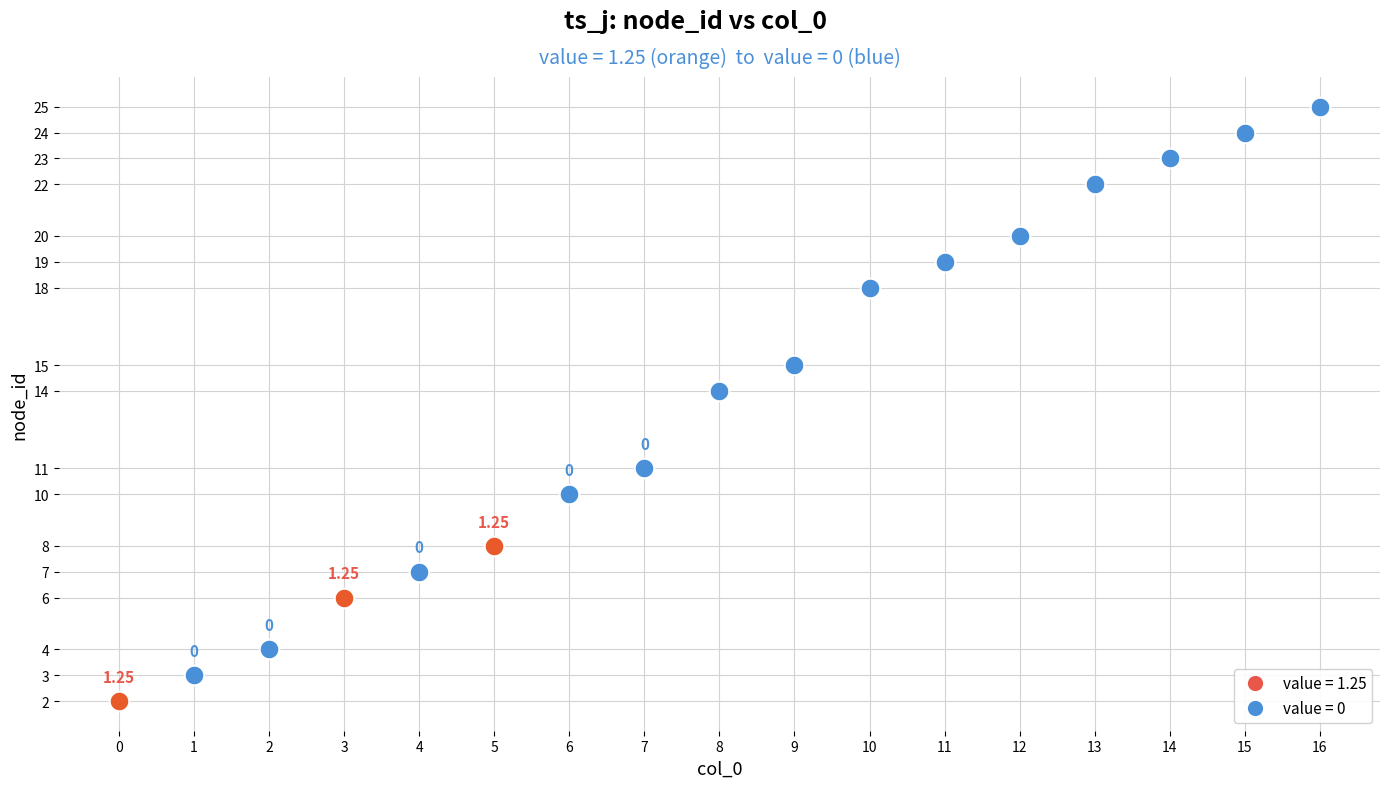

Which series reaches the maximum Y coordinate?

value = 0